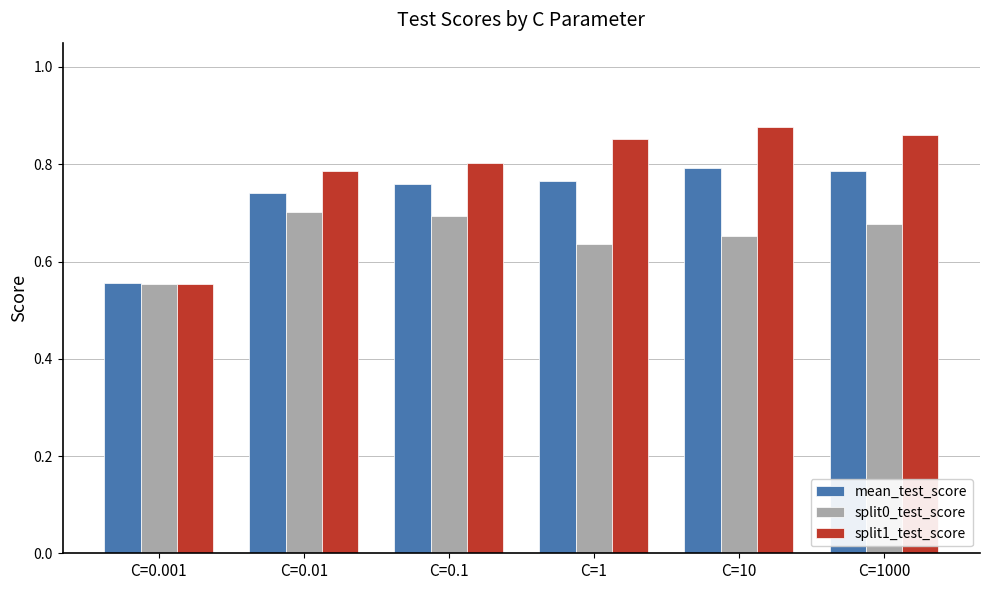

What are all the series names shown in the legend?

mean_test_score, split0_test_score, split1_test_score